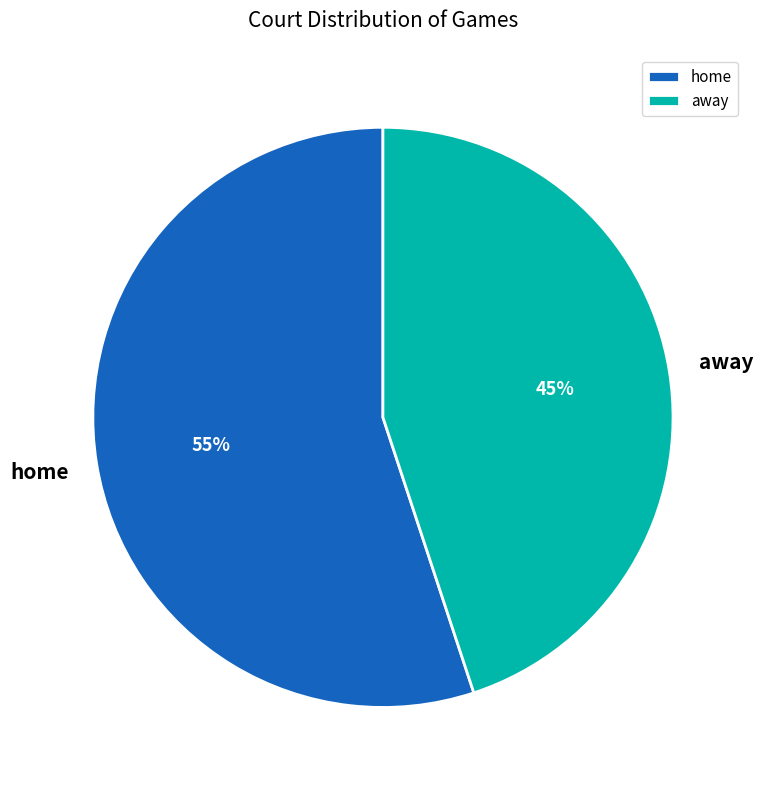

Is the sum of away and home greater than half?

Yes